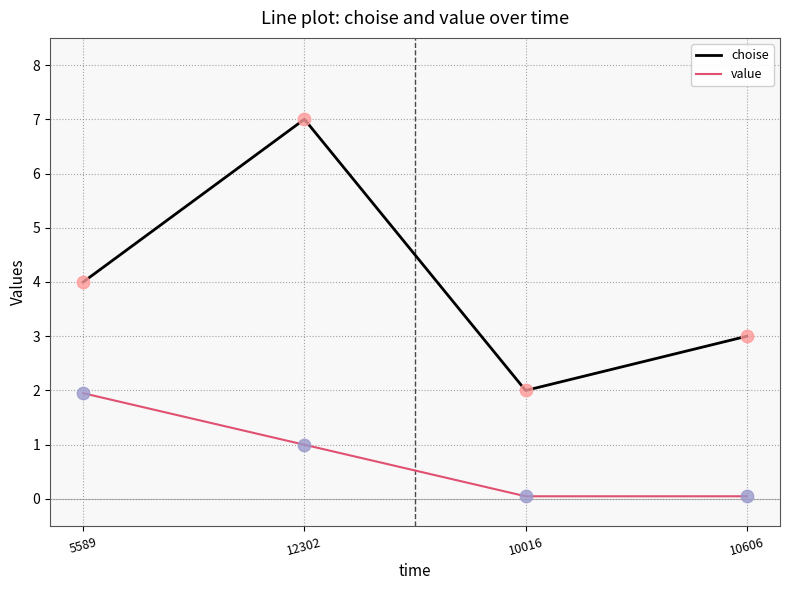

Is the value of choise at 5589 greater than the value of value at 12302?

Yes